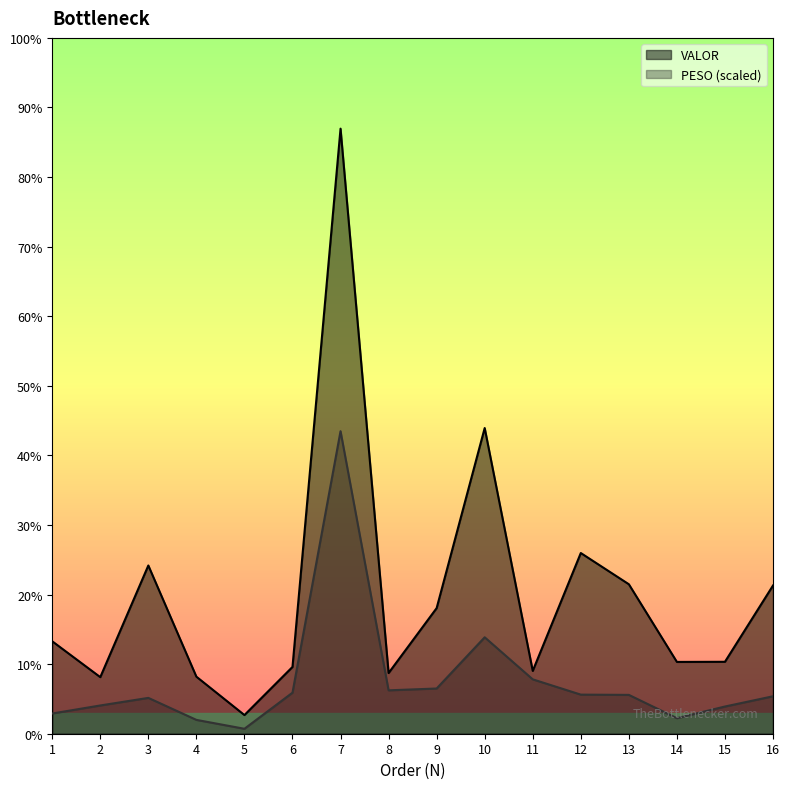

Which category has the lowest value in the VALOR series?

5